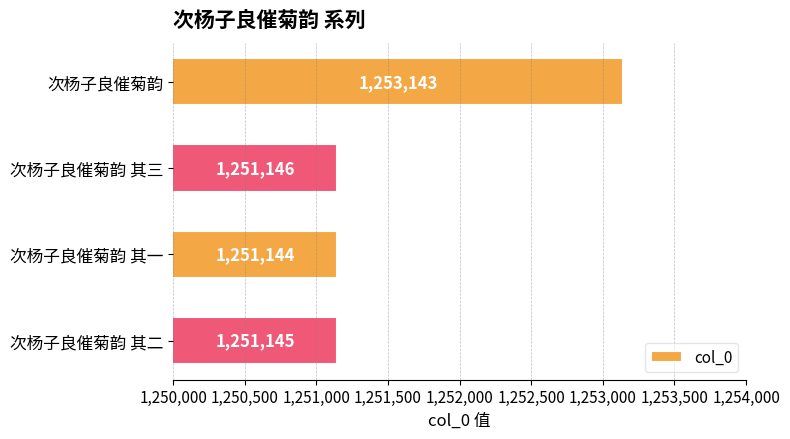

Which category has the lowest value across all series?

次杨子良催菊韵 其一